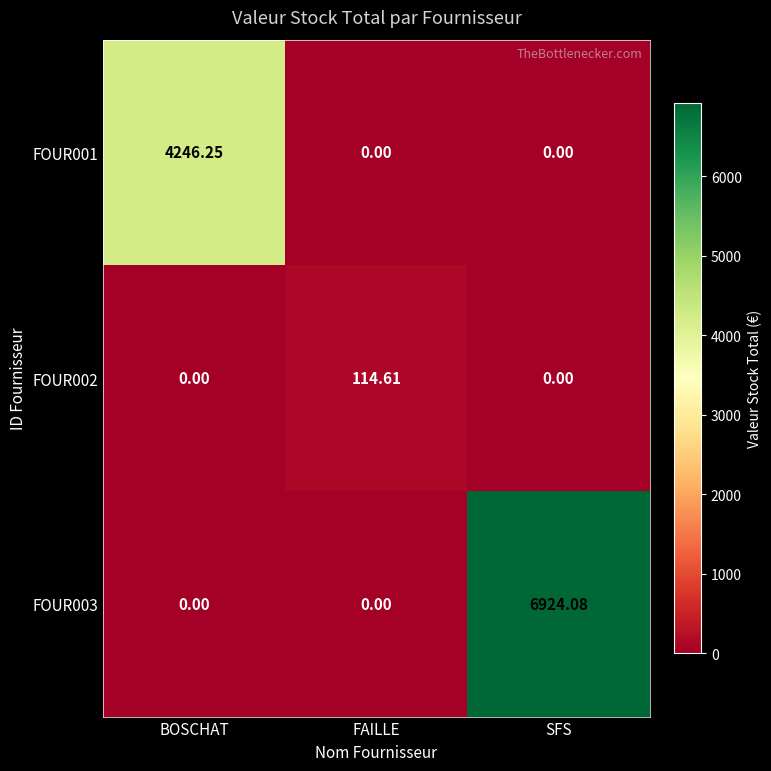

Which label corresponds to the largest value in the chart?

SFS